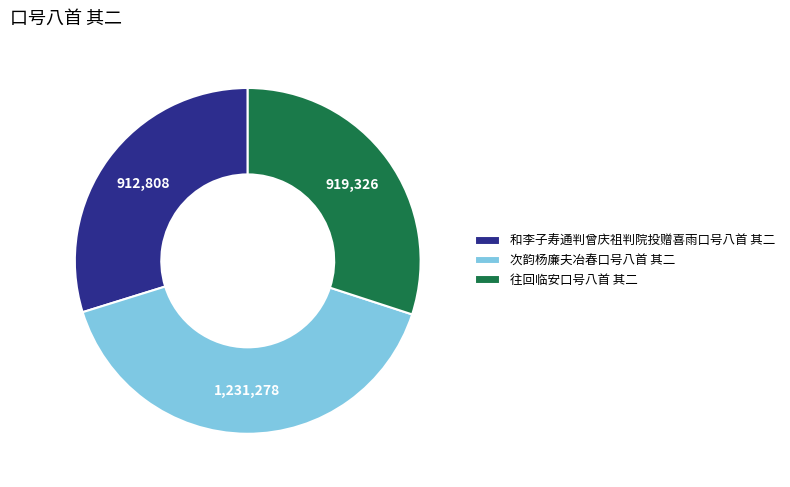

Which slice is the largest?

次韵杨廉夫冶春口号八首 其二